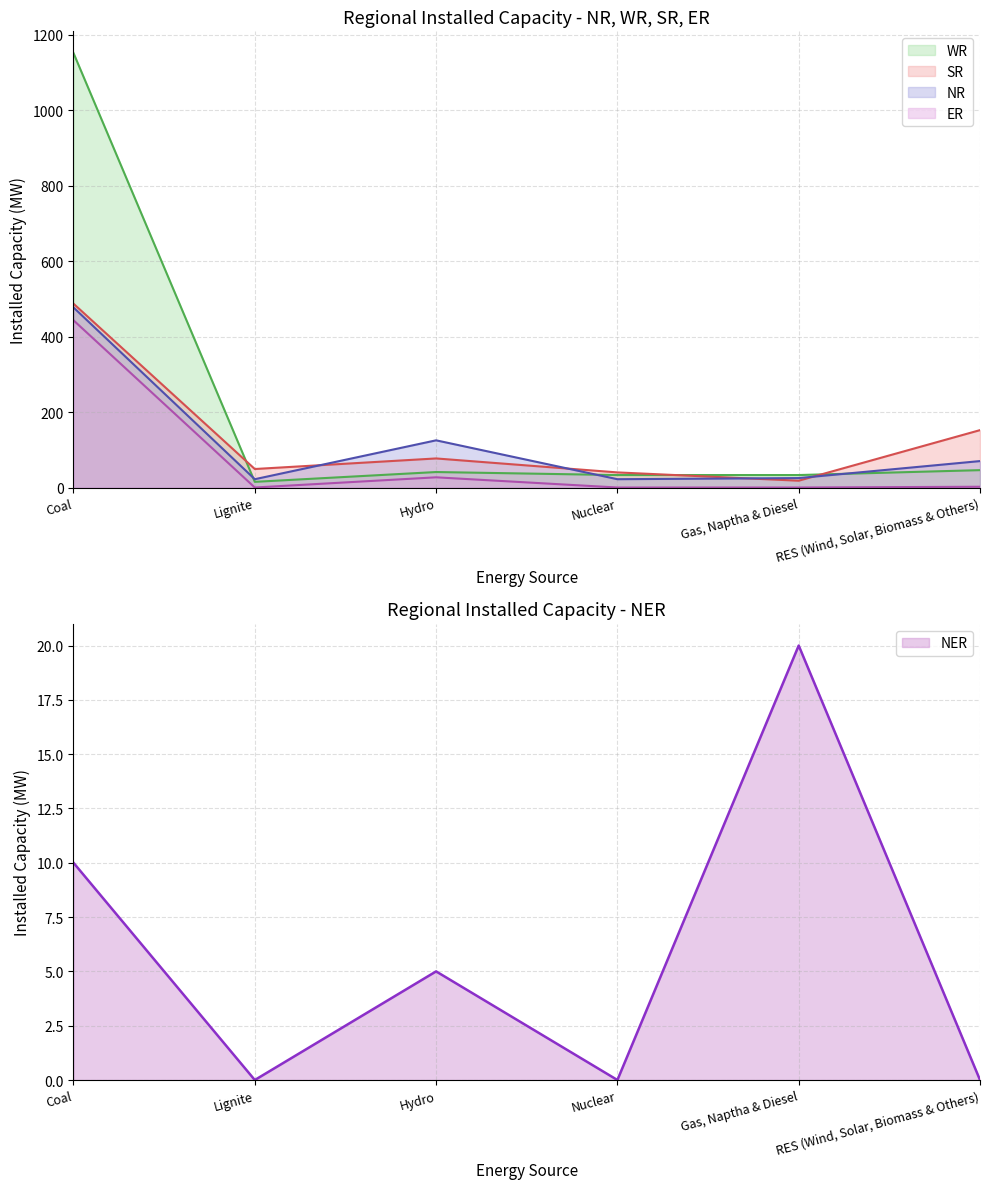

True or false: WR has a value of 33 at Gas, Naptha & Diesel.

True